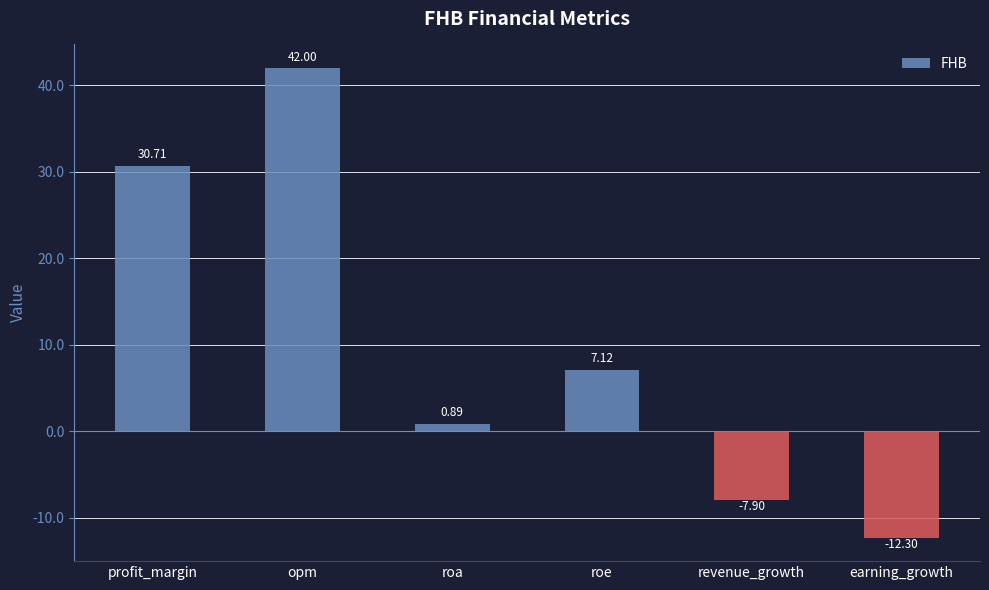

What is the label of the 2nd bar from the right?

revenue_growth